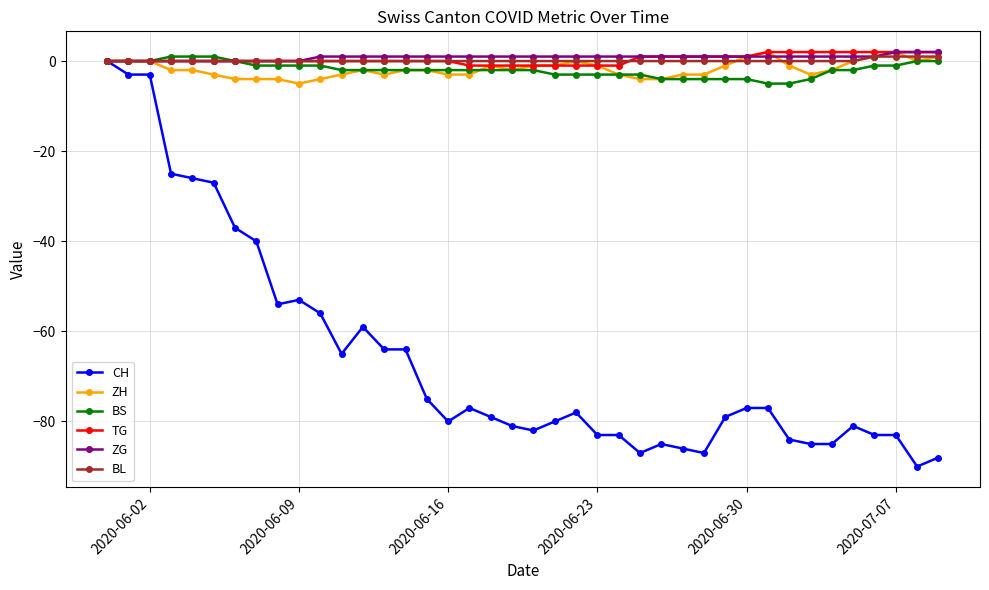

Which series has the widest spread of values?

CH